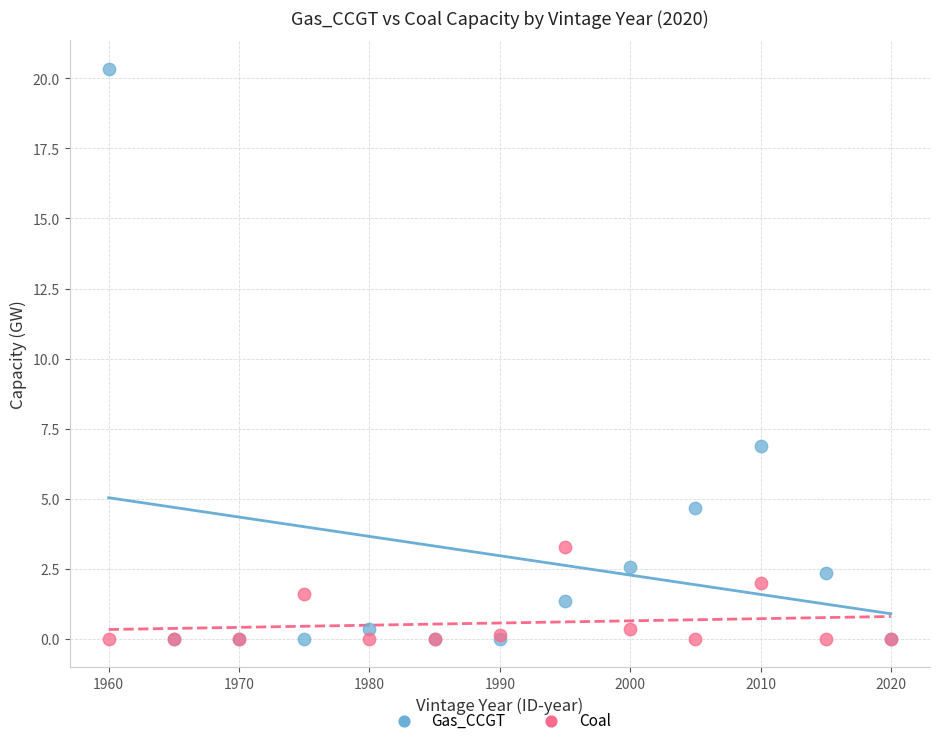

In the Coal series, what Y value is closest to 1?

1.6